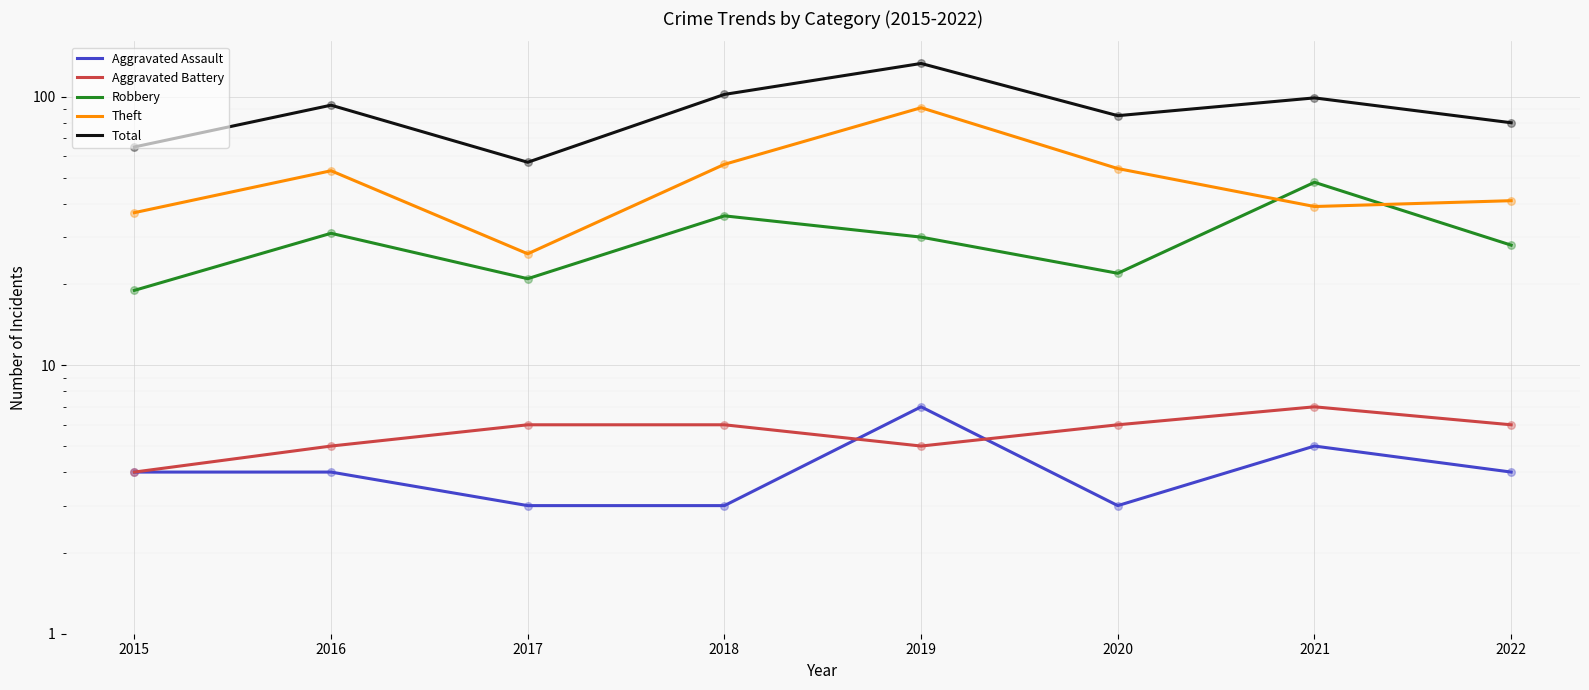

At how many categories does at least one series exceed 108?

1